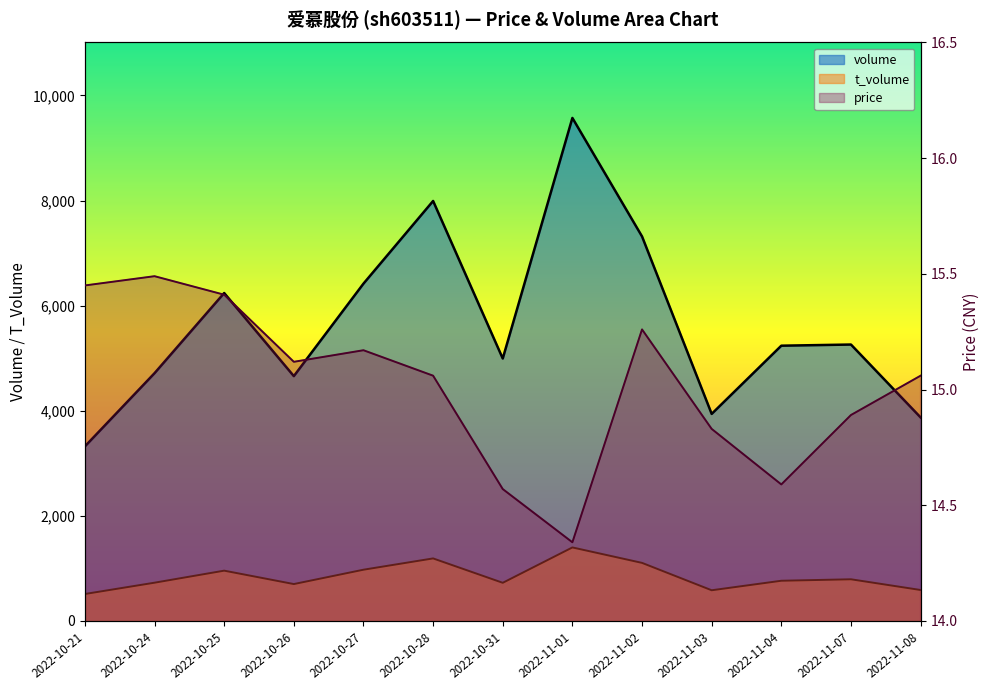

List the labels in order of price value, largest first.

2022-10-24, 2022-10-21, 2022-10-25, 2022-11-02, 2022-10-27, 2022-10-26, 2022-10-28, 2022-11-08, 2022-11-07, 2022-11-03, 2022-11-04, 2022-10-31, 2022-11-01